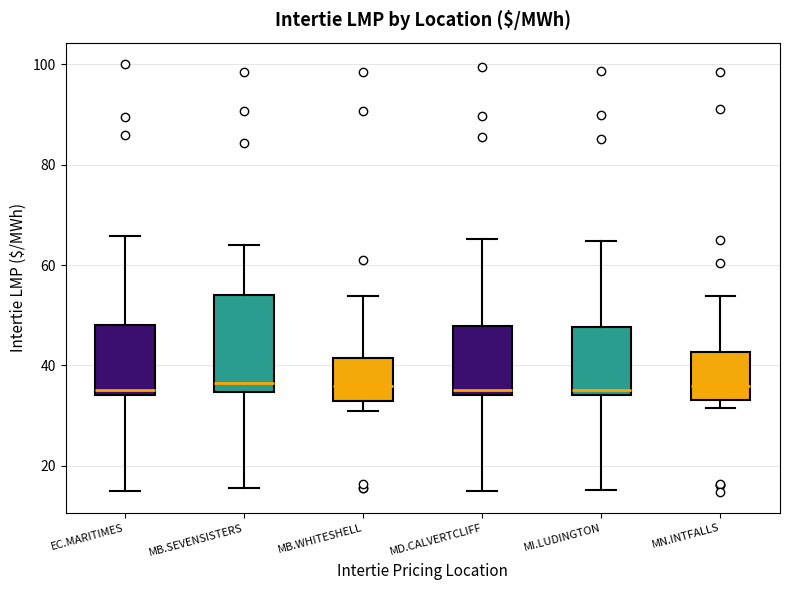

Reading left to right, read every box against the y-axis: the position of its median line, the range the box covers, and the ends of its whiskers. The values are not printed on the chart, so give them approximately, as read against the axis.

EC.MARITIMES: median 36, box 34 to 48, whiskers 16 to 66
MB.SEVENSISTERS: median 36, box 34 to 54, whiskers 16 to 64
MB.WHITESHELL: median 36, box 32 to 42, whiskers 30 to 54
MD.CALVERTCLIFF: median 36, box 34 to 48, whiskers 16 to 66
MI.LUDINGTON: median 36, box 34 to 48, whiskers 16 to 64
MN.INTFALLS: median 36, box 34 to 42, whiskers 32 to 54